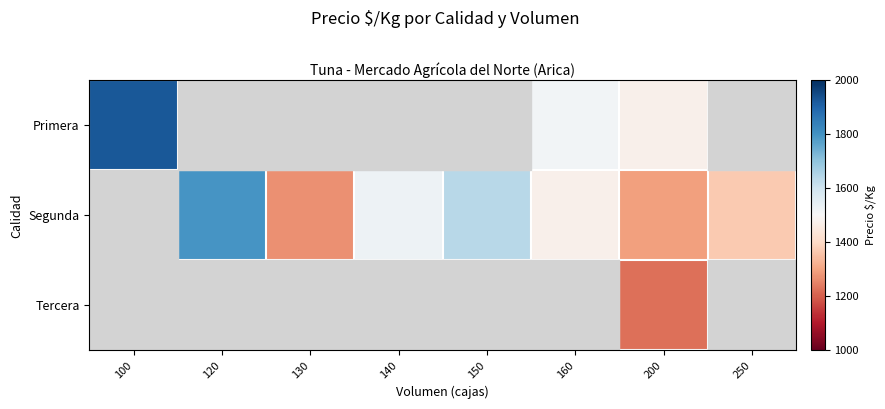

How many categories are shown in the chart?

8